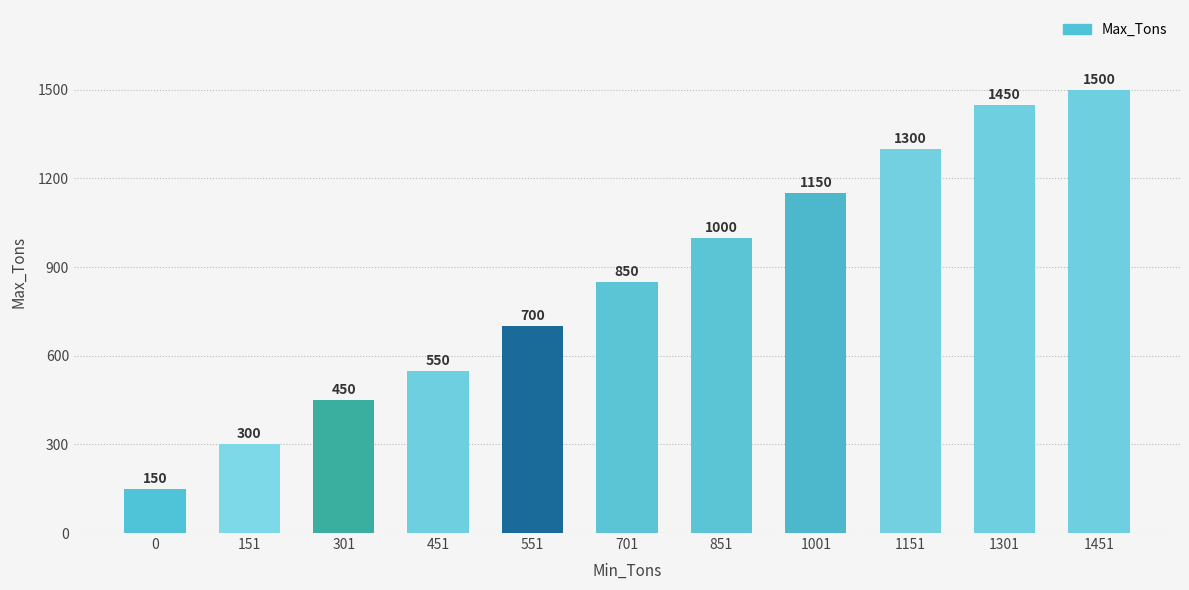

Reading left to right, transcribe all the data shown in this chart.

0=150	151=300	301=450	451=550	551=700	701=850	851=1000	1001=1150	1151=1300	1301=1450	1451=1500